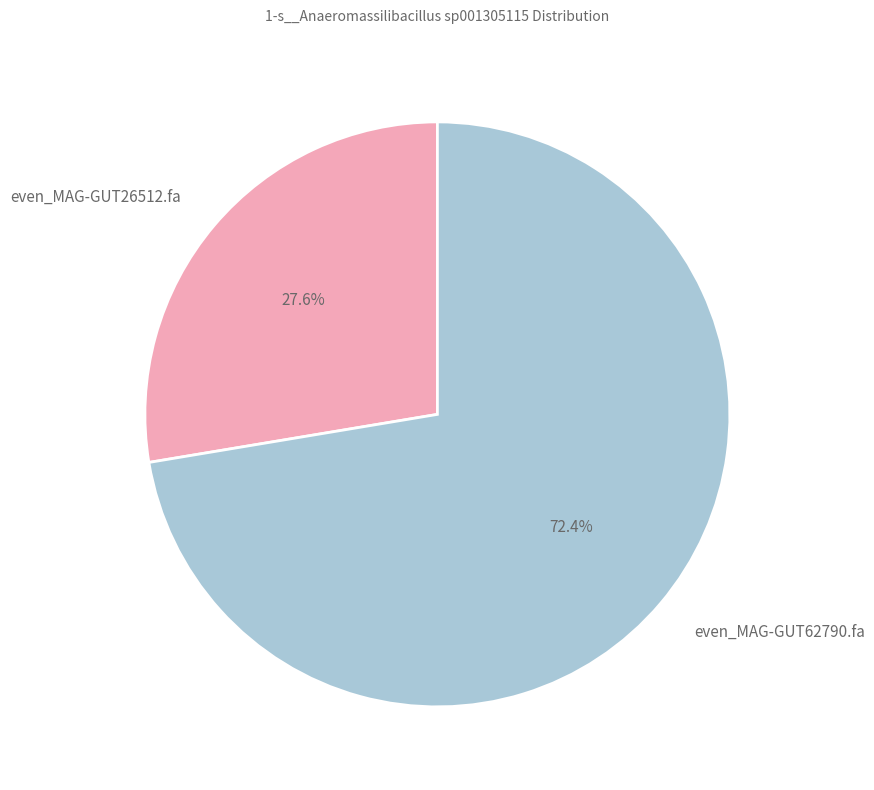

What portion of the pie excludes even_MAG-GUT26512.fa?

72.4%